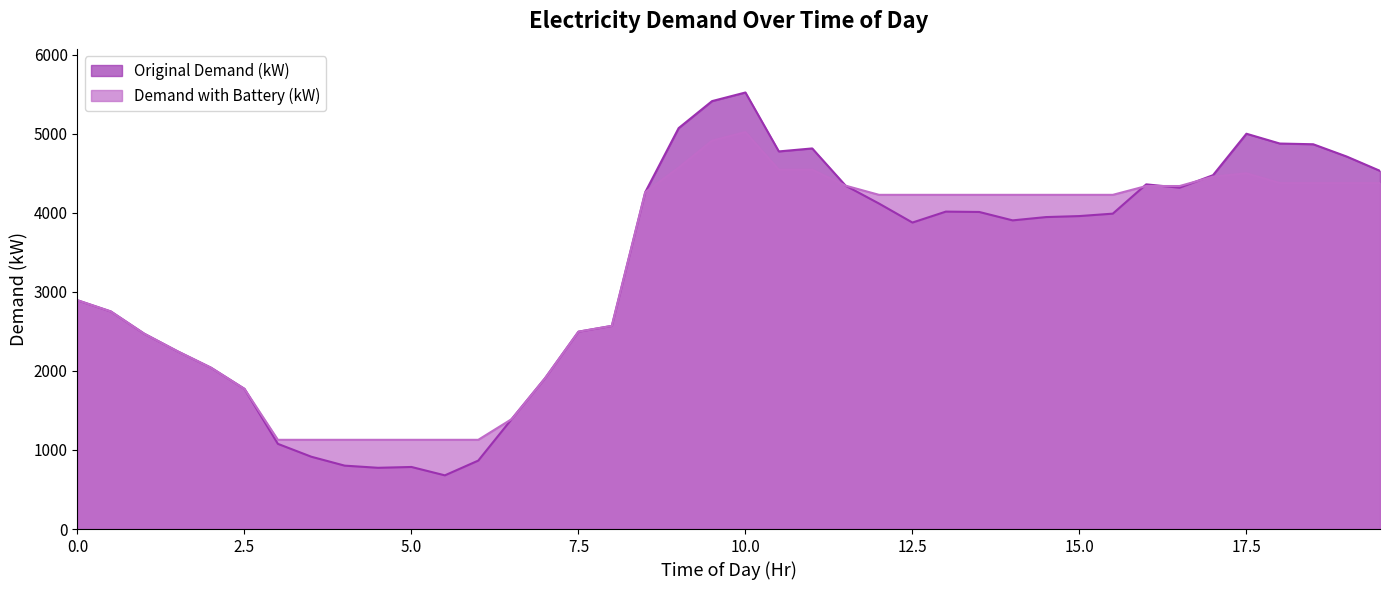

Rank the categories by Original Demand (kW) value from lowest to highest.

5.5, 4.5, 5.0, 4.0, 6.0, 3.5, 3.0, 6.5, 2.5, 7.0, 2.0, 1.5, 1.0, 7.5, 8.0, 0.5, 0.0, 12.5, 14.0, 14.5, 15.0, 15.5, 13.5, 13.0, 12.0, 8.5, 16.5, 11.5, 16.0, 17.0, 19.5, 19.0, 10.5, 11.0, 18.5, 18.0, 17.5, 9.0, 9.5, 10.0